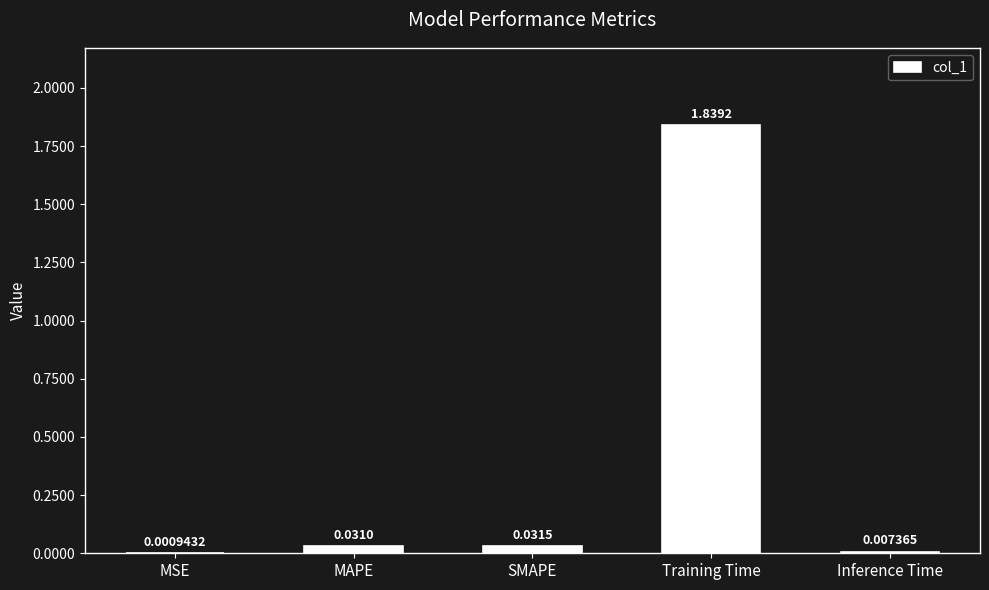

The value at SMAPE is 0.1. True or false?

False